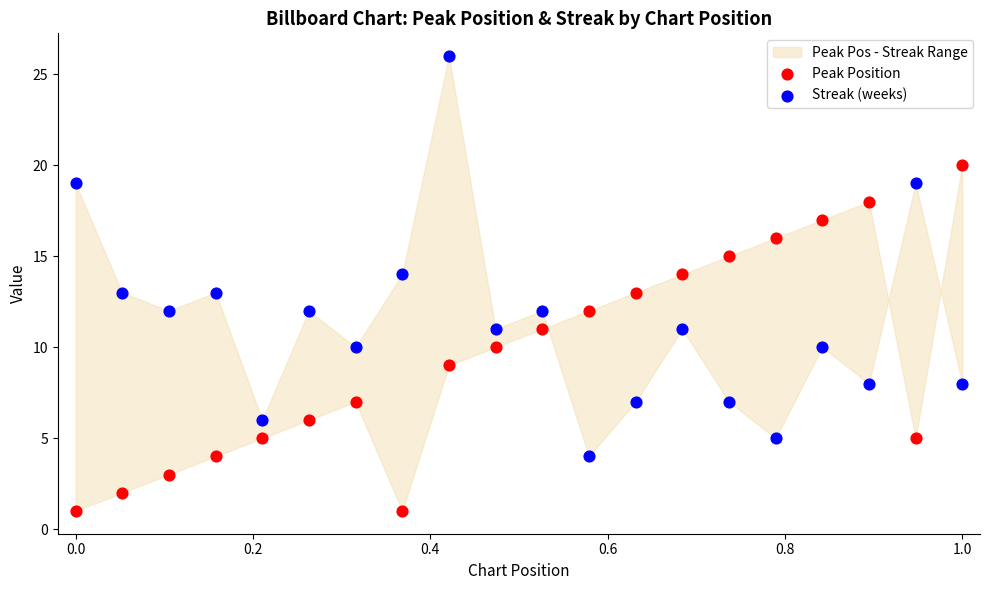

Which series has the widest spread of Y values?

Streak (weeks)